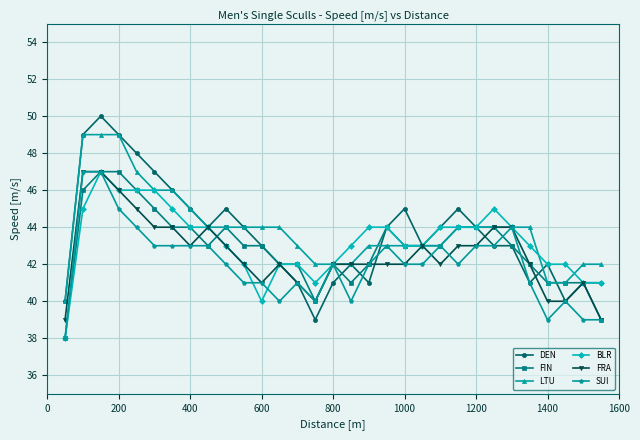

Reading left to right, what are all the values shown in this chart?

DEN: 40	49	50	49	48	47	46	45	44	45	44	43	42	41	39	41	42	41	44	45	43	44	45	44	43	43	41	42	40	41	41
FIN: 38	46	47	47	46	45	44	44	43	44	43	43	42	42	40	42	41	42	44	43	43	43	44	44	44	43	42	41	41	41	39
LTU: 40	49	49	49	47	46	46	45	44	44	44	44	44	43	42	42	42	43	43	43	43	43	44	44	44	44	44	41	41	42	42
BLR: 38	45	47	46	46	46	45	44	44	43	42	40	42	42	41	42	43	44	44	43	43	44	44	44	45	44	43	42	42	41	41
FRA: 39	47	47	46	45	44	44	43	44	43	42	41	42	41	40	42	42	42	42	42	43	42	43	43	44	44	42	40	40	41	39
SUI: 38	47	47	45	44	43	43	43	43	42	41	41	40	41	40	42	40	42	43	42	42	43	42	43	43	44	41	39	40	39	39